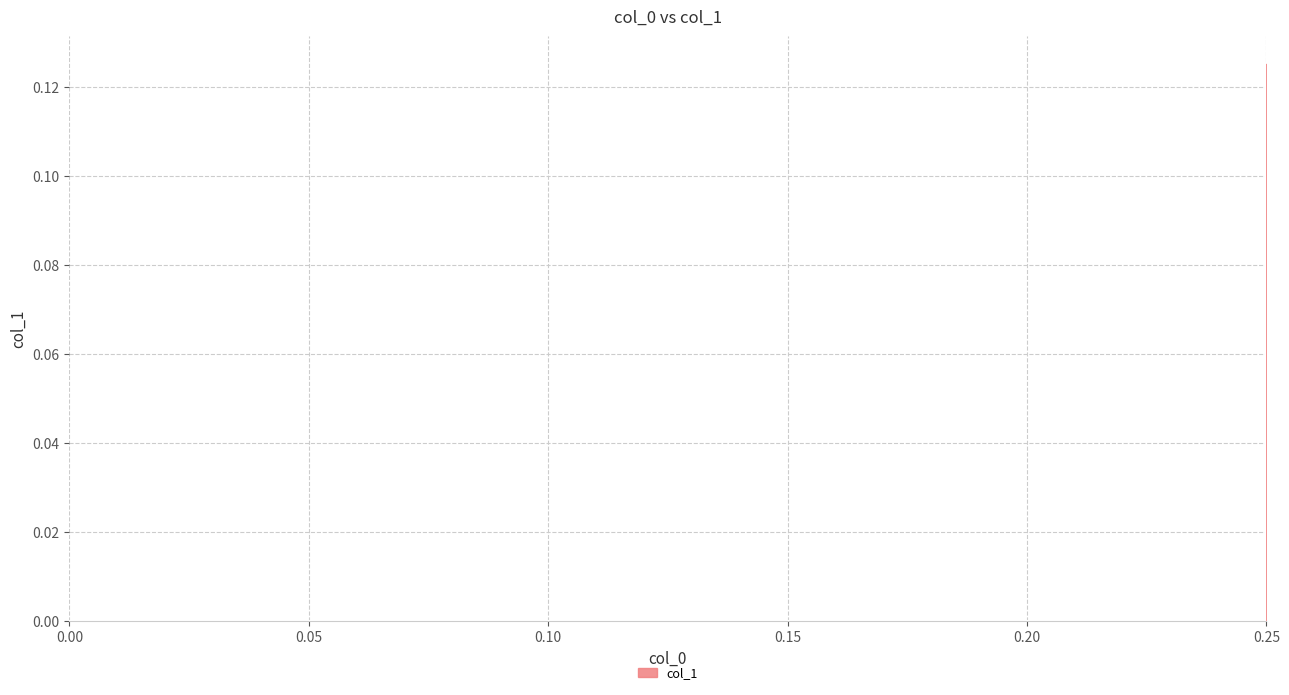

How many lines are shown in the chart?

1